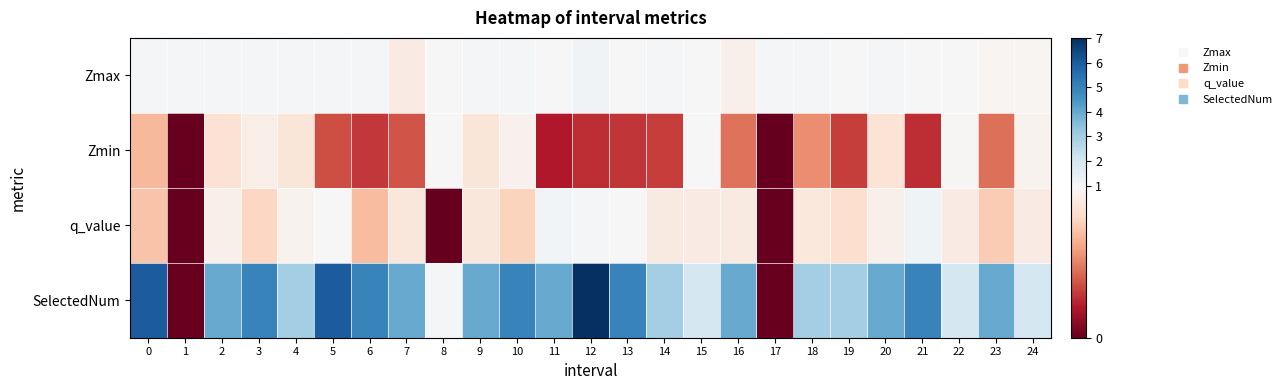

At which category is the sum across all series the highest?

12